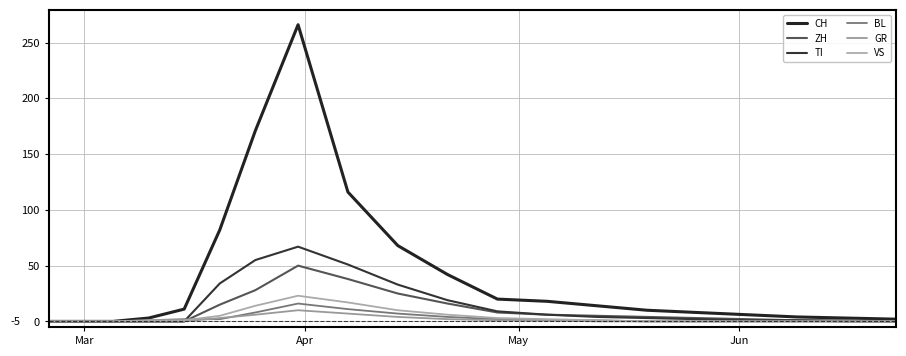

In VS, how many points are higher than both neighbors (excluding endpoints)?

1